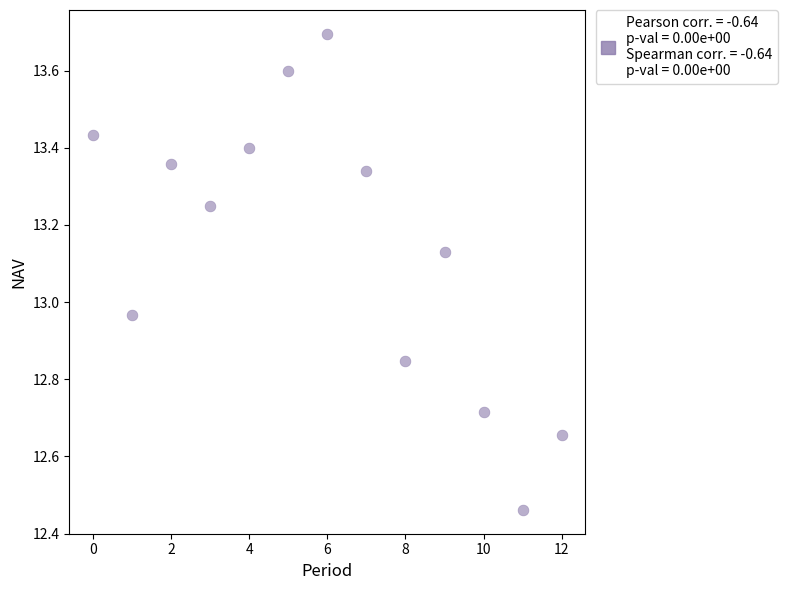

What is the range of Y values (max minus min)?

1.2